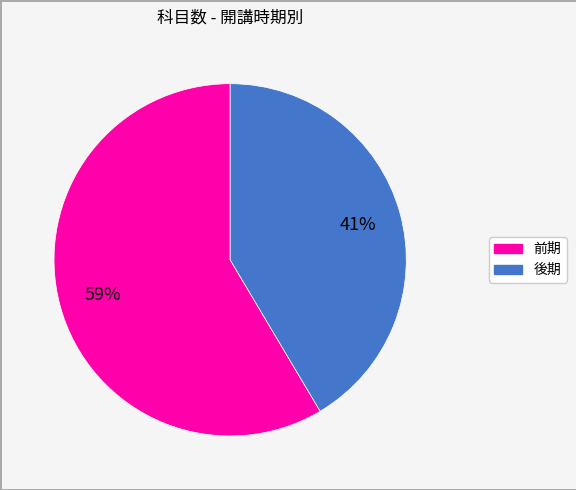

What is the ratio of the value at 後期 to the value at 前期?

0.7